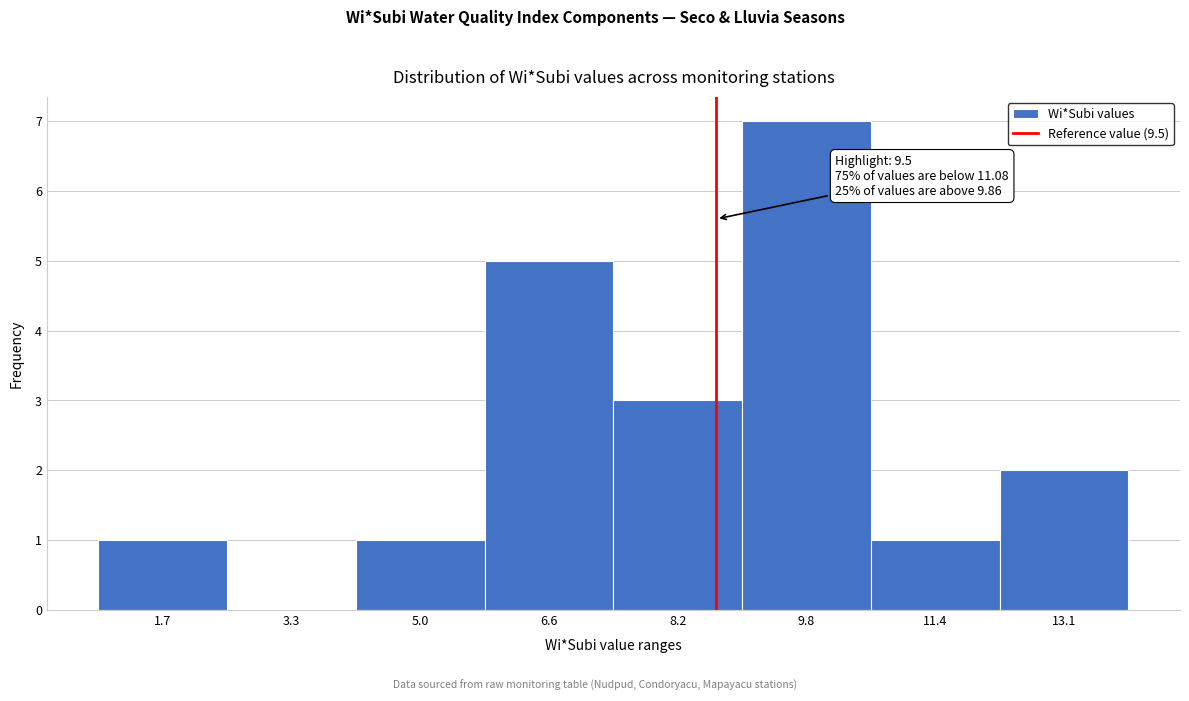

Reading left to right, list all the values displayed in this chart.

1.7=1	3.3=0	5.0=1	6.6=5	8.2=3	9.8=7	11.4=1	13.1=2